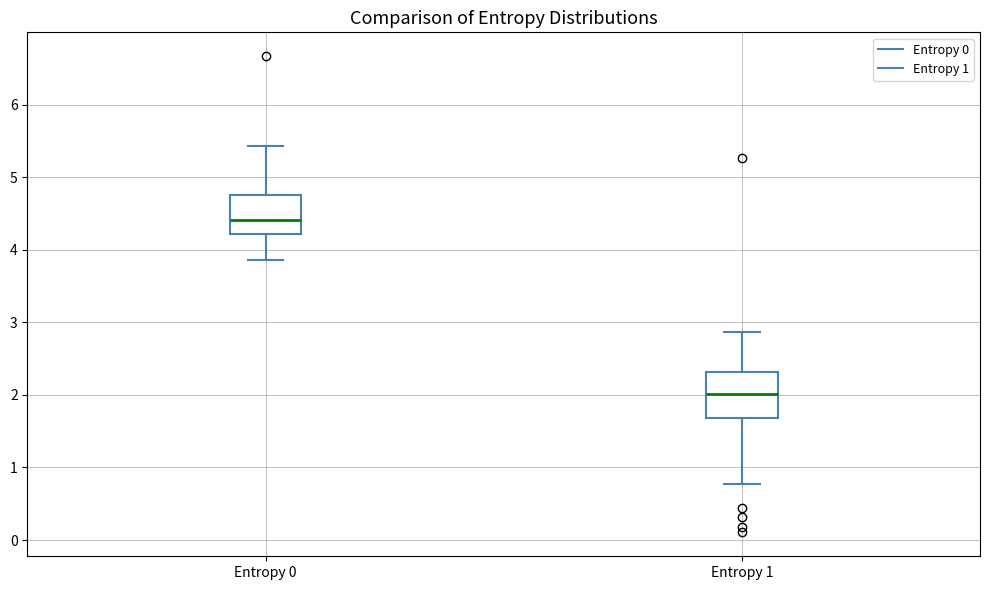

Which box has the highest median line?

Entropy 0